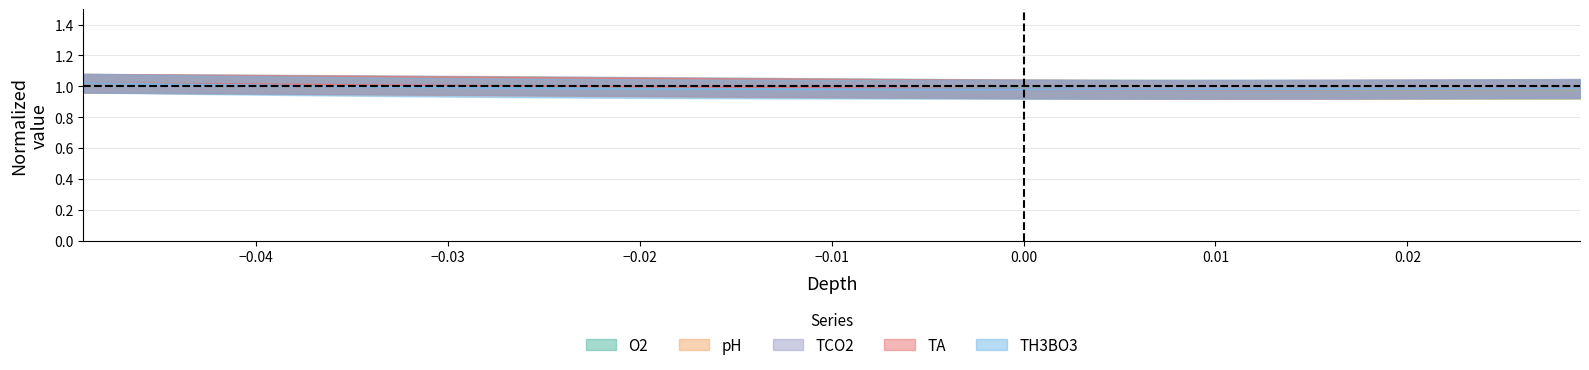

What is the value of the TH3BO3 point at the 17th from the left?

1.0